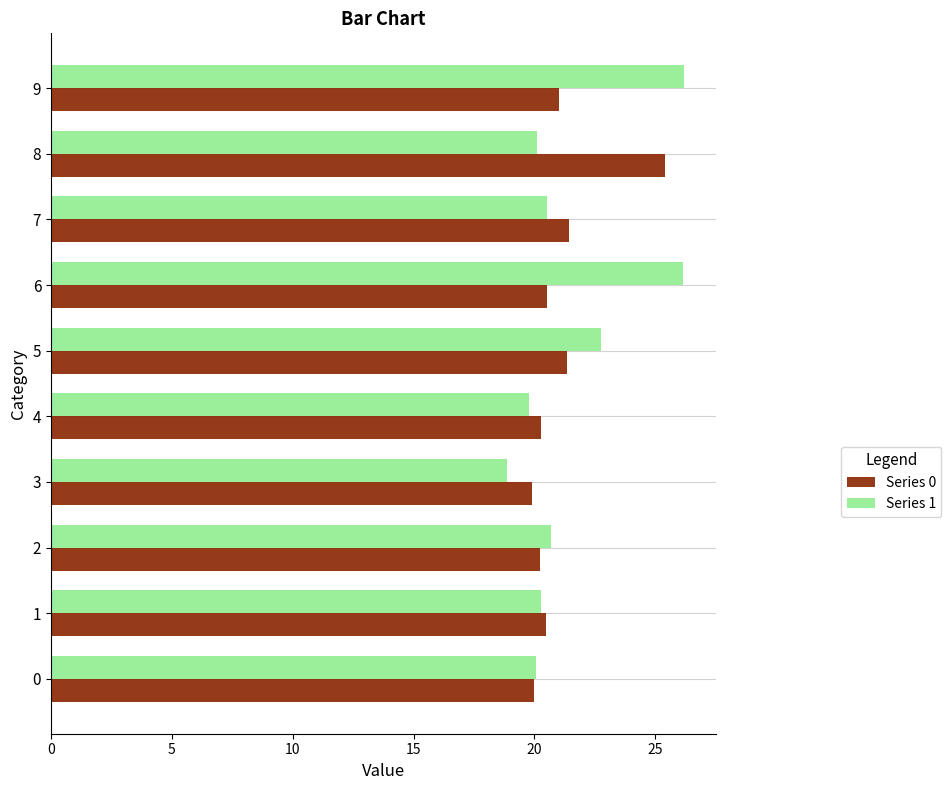

How many series are shown in this chart?

2